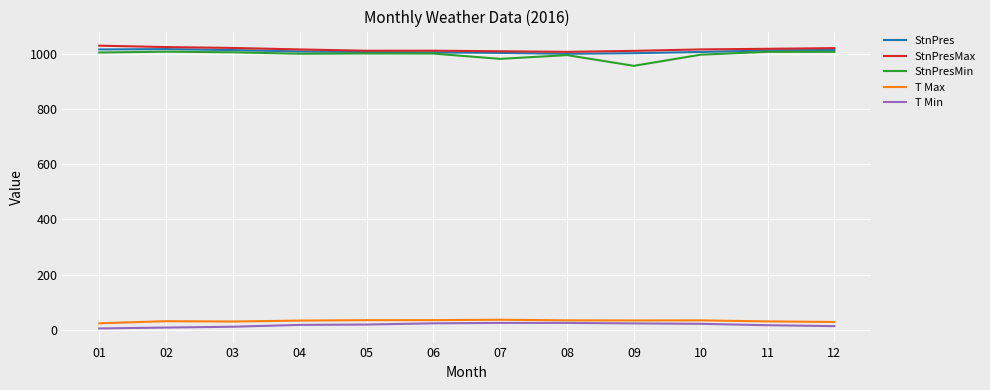

What is the spread (max minus min) of values at 07?

986.5